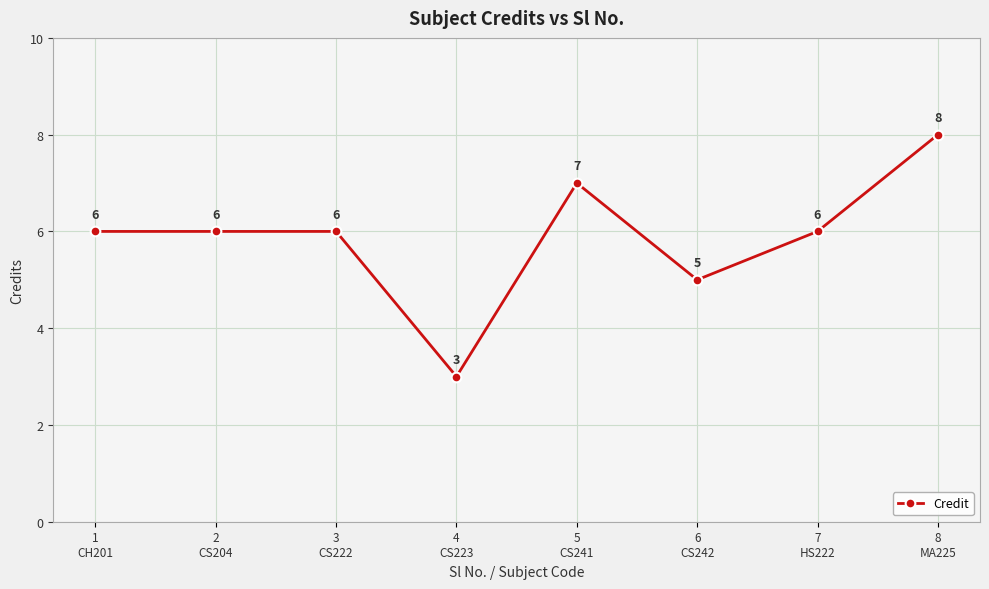

Where is the first local minimum?

4
CS223